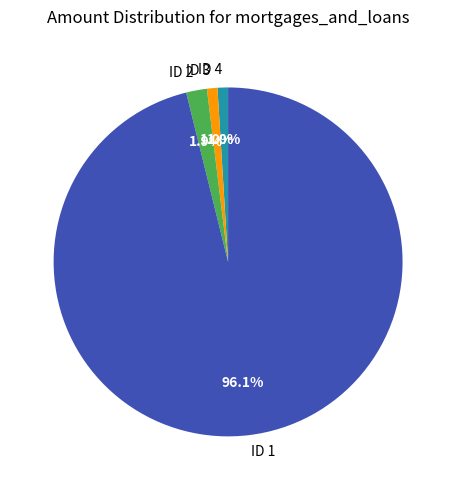

Which has a higher value, ID 3 or ID 1?

ID 1